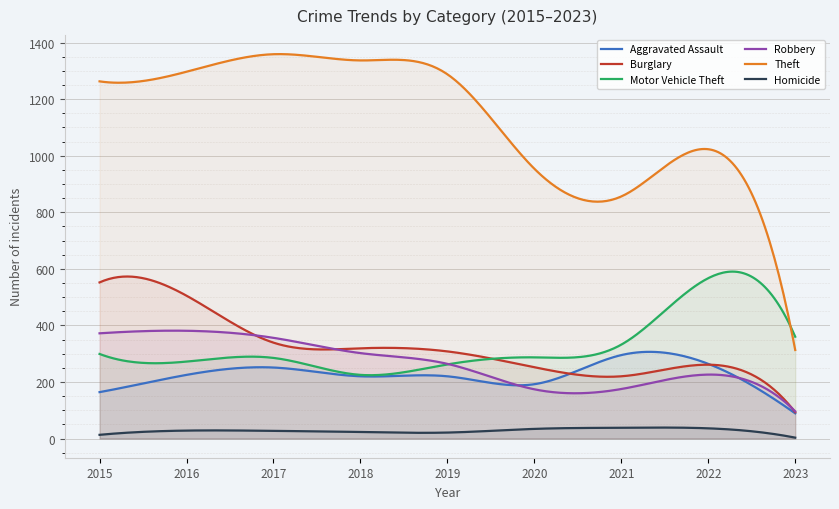

In Burglary, how many points are higher than both neighbors (excluding endpoints)?

3